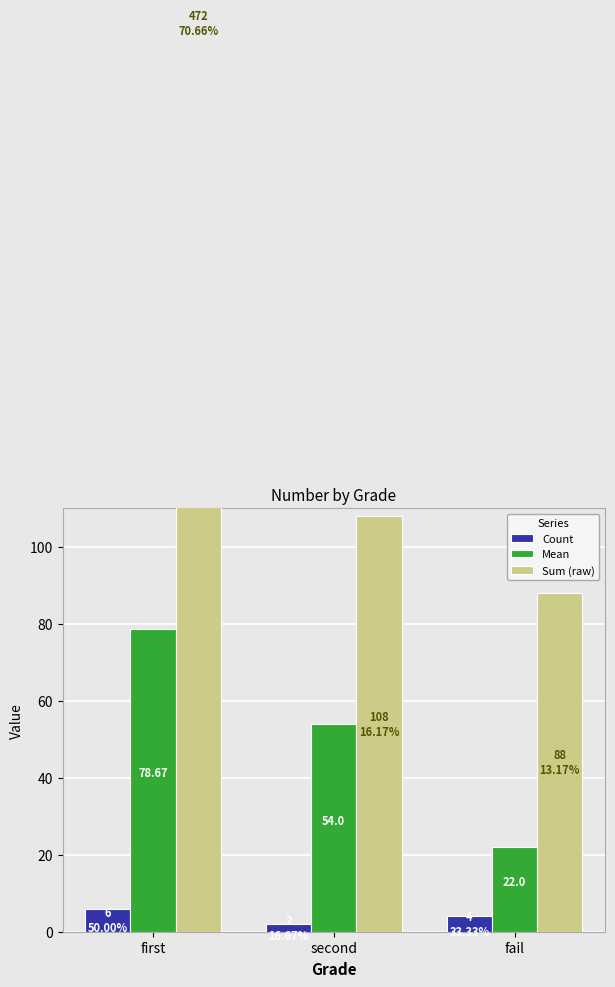

At which category is the sum across all series the highest?

first